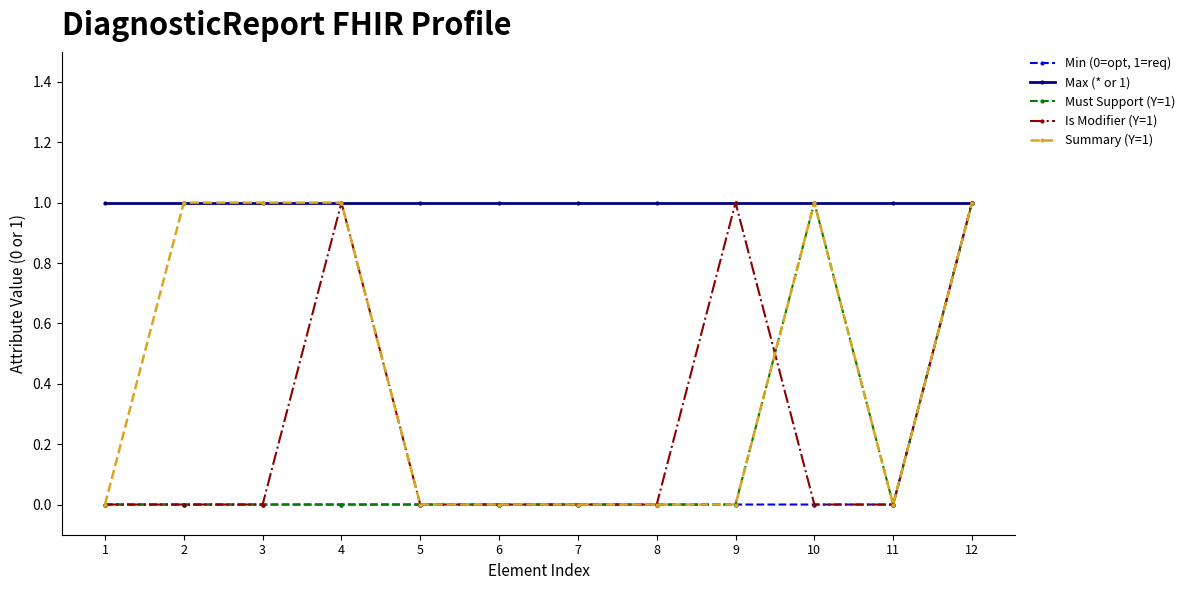

How many lines are shown in the chart?

5